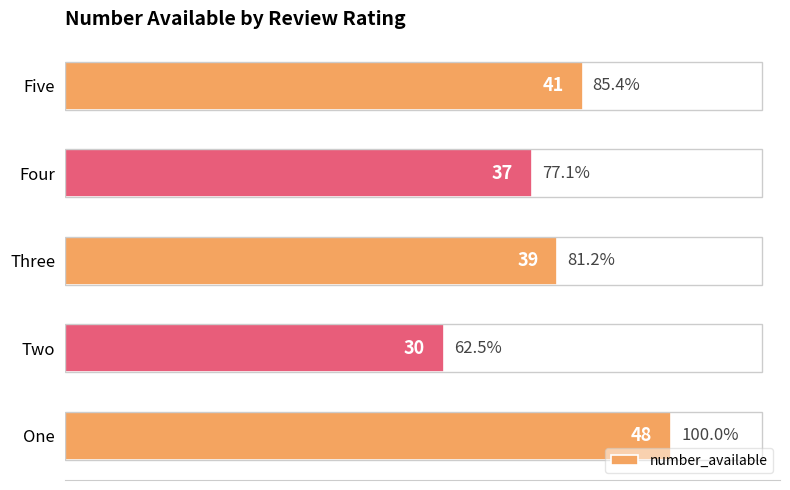

Read the value at Two, to the nearest 5.

30